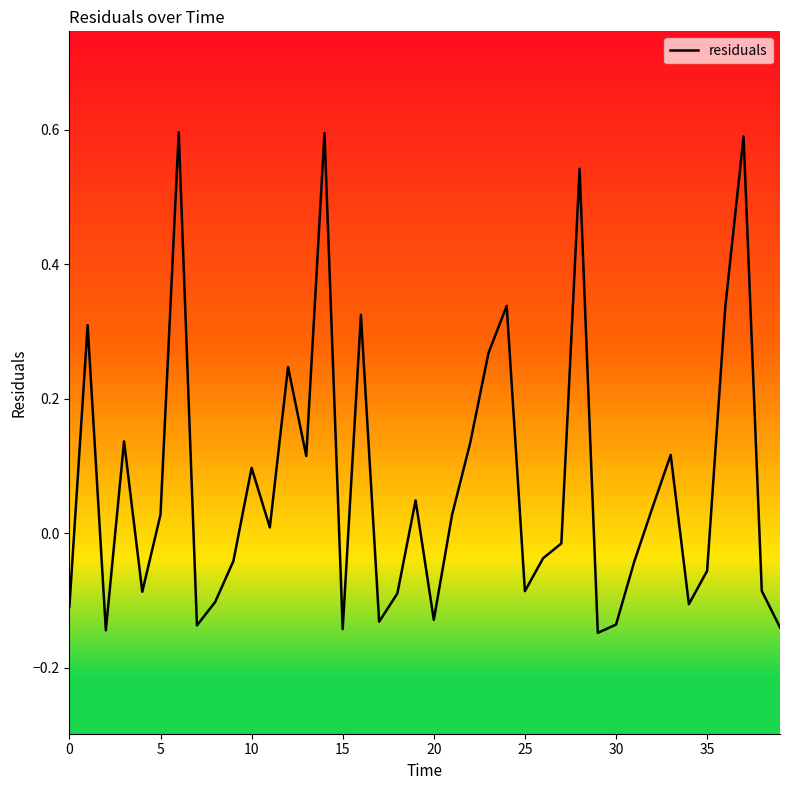

How many distinct data groups are displayed?

1